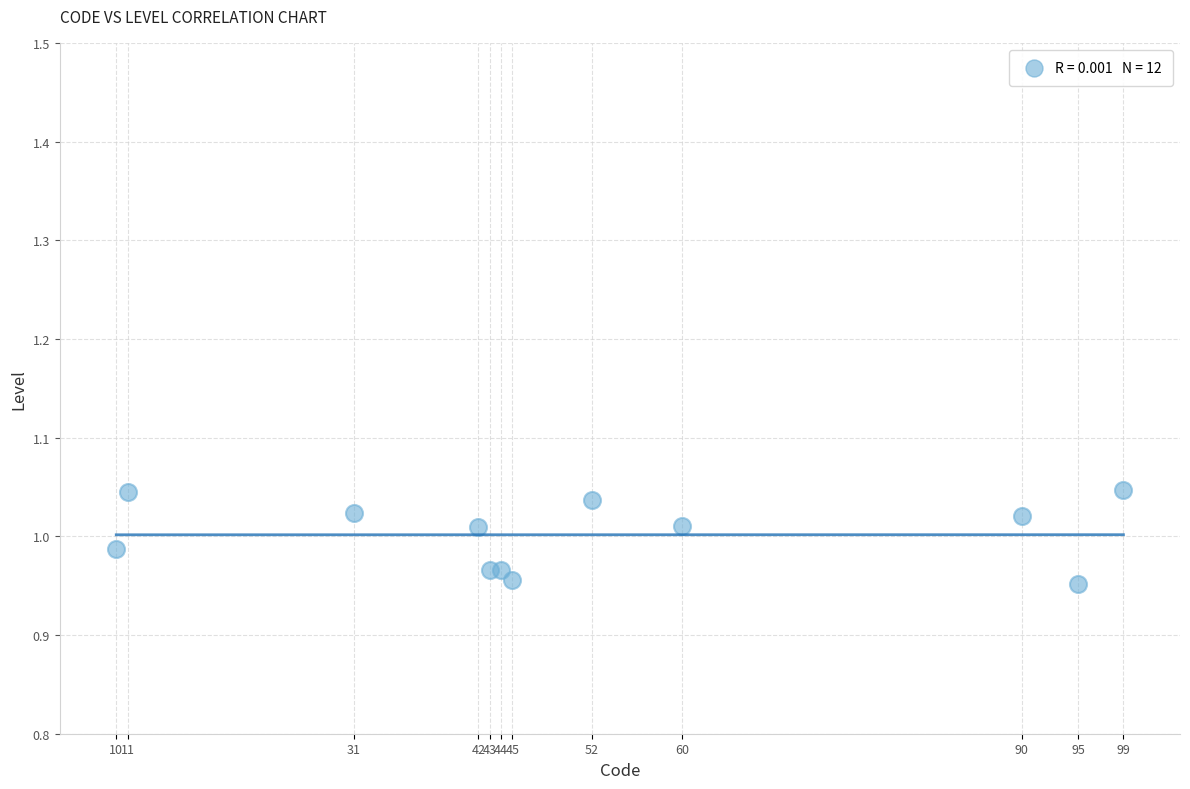

What is the range of X values (max minus min)?

89.0